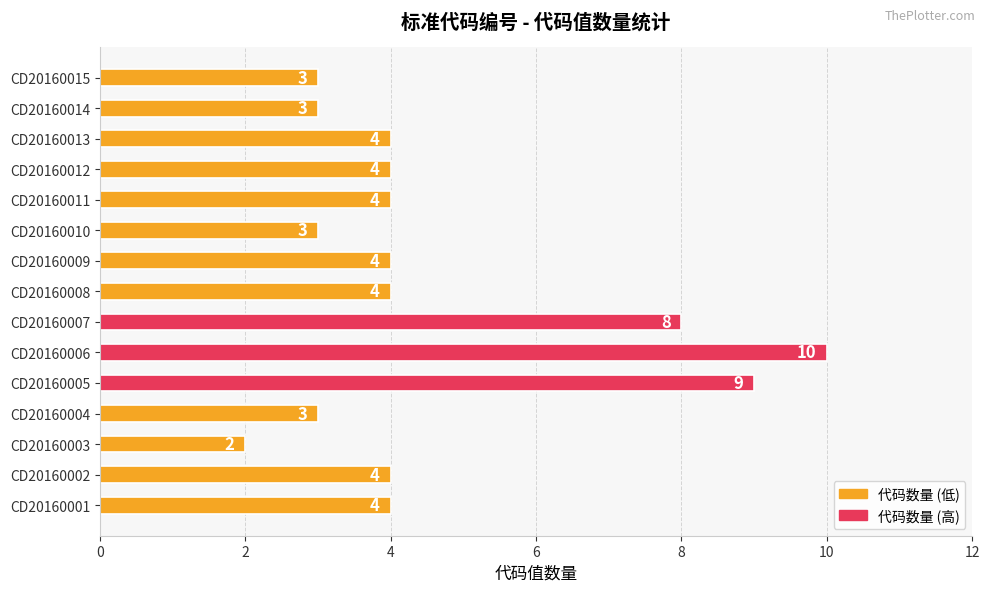

Approximately how many times larger is the value at CD20160006 compared to CD20160013?

2.5